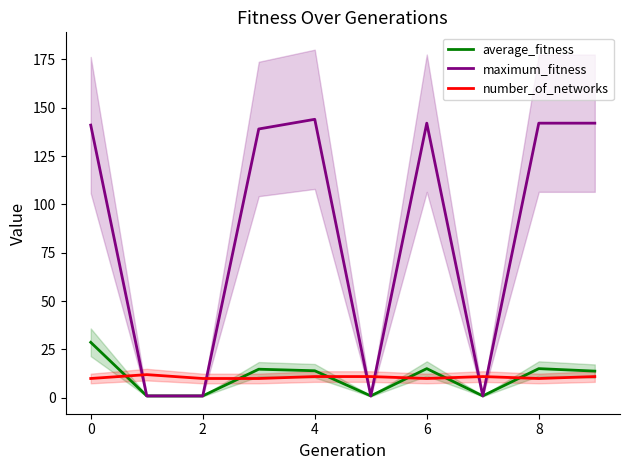

True or false: maximum_fitness and average_fitness cross at least once.

False